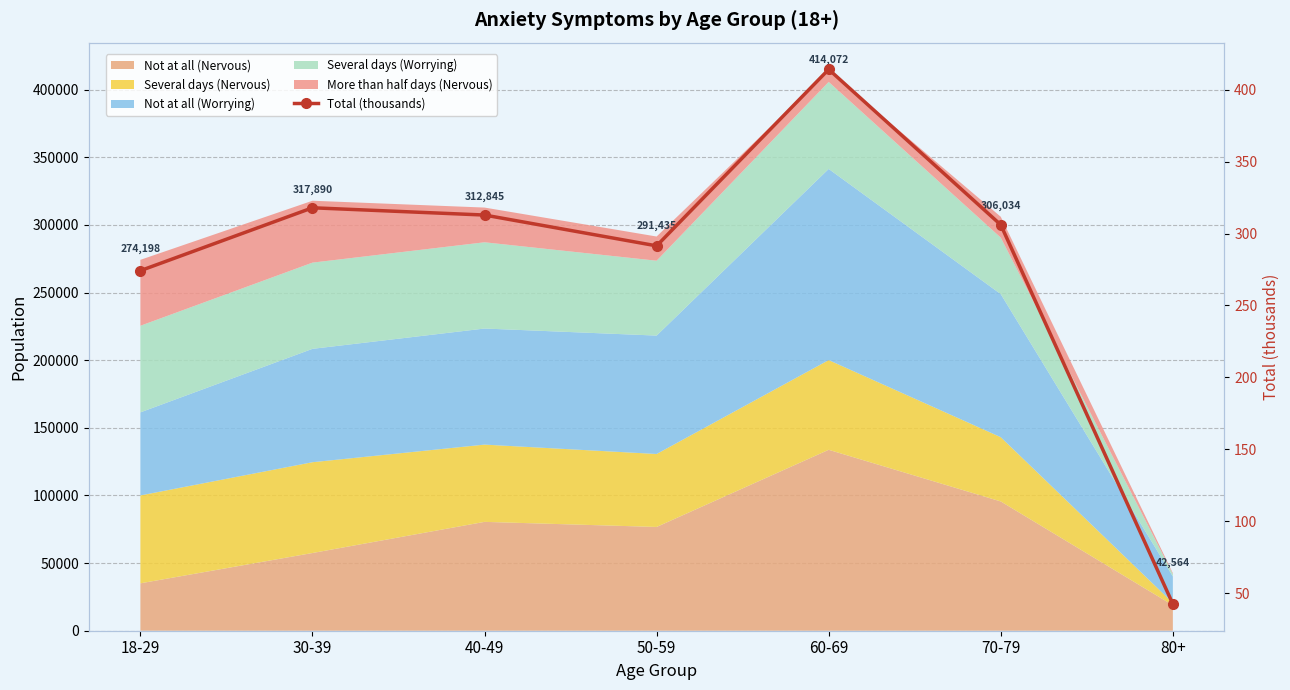

The chart shows a value of 274.2 at 18-29. True or false?

True